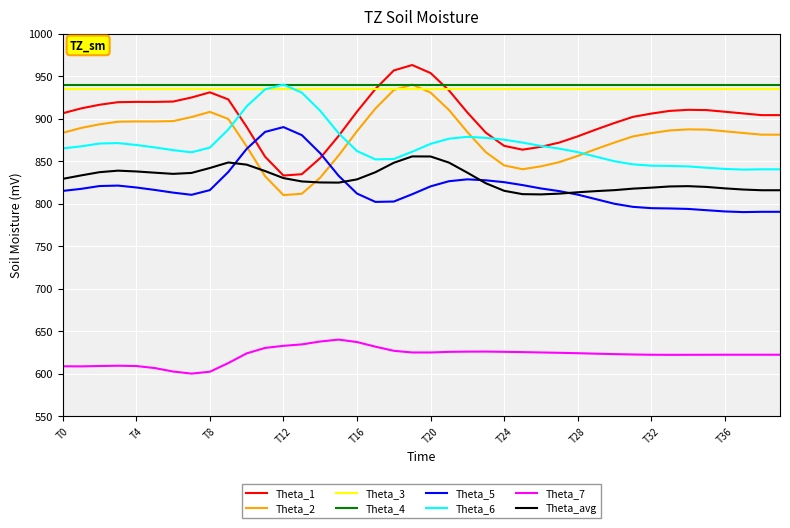

What is the smallest value displayed?

600.0